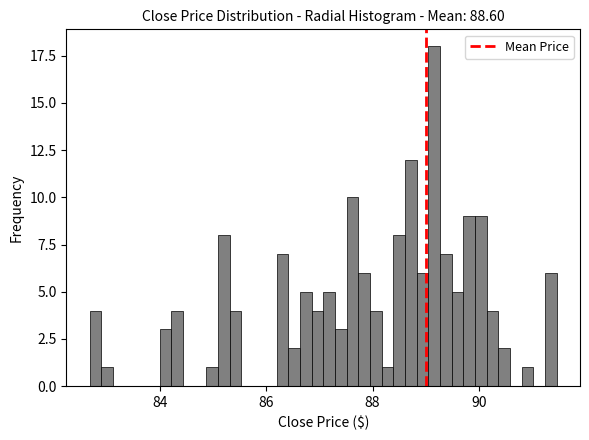

Around what value on the x-axis is the tallest bar? Give the approximate position of its centre, as read against the axis.

89.2